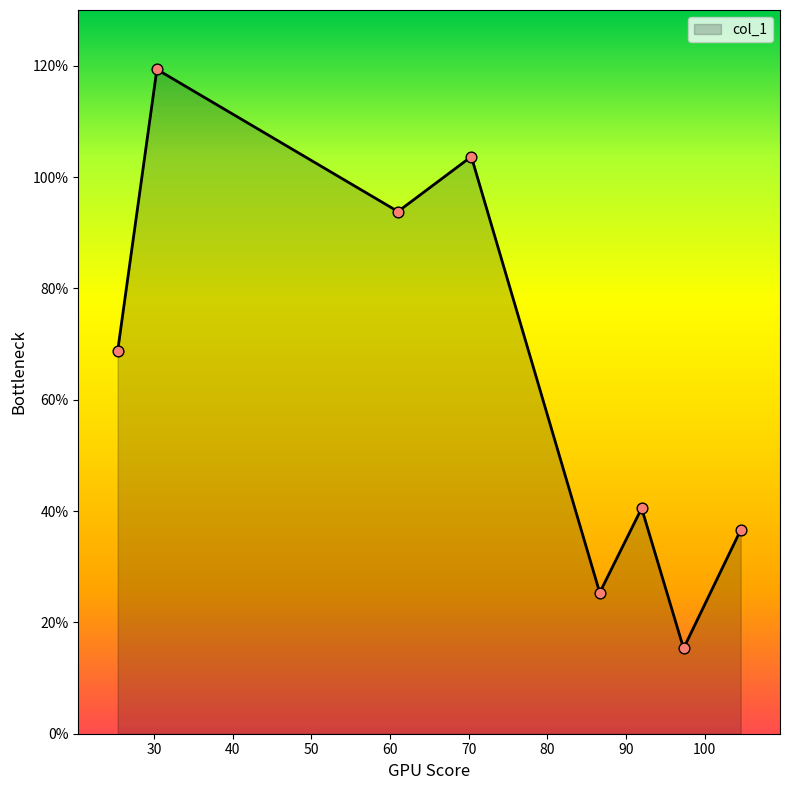

What is the minimum value shown in the chart?

15.3